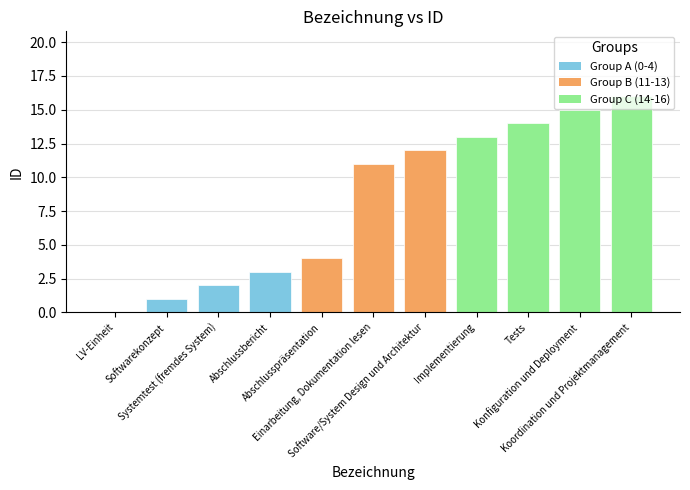

What is the difference between the values at Einarbeitung, Dokumentation lesen and Implementierung?

2